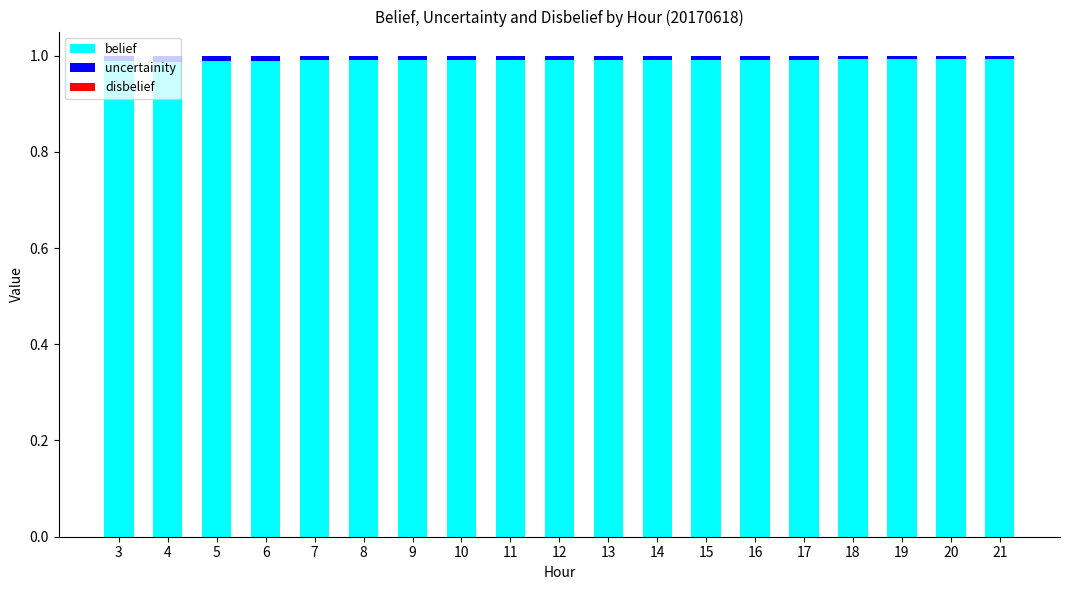

True or false: belief has a value of 1.0 at 14.

True